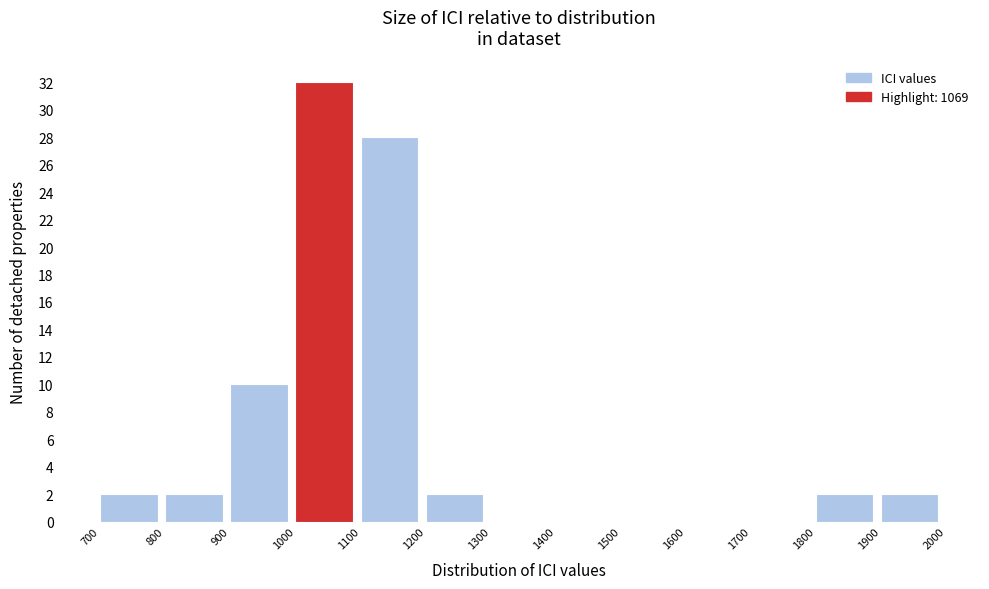

Over which range of the x-axis is the bar tallest?

1000 to 1100